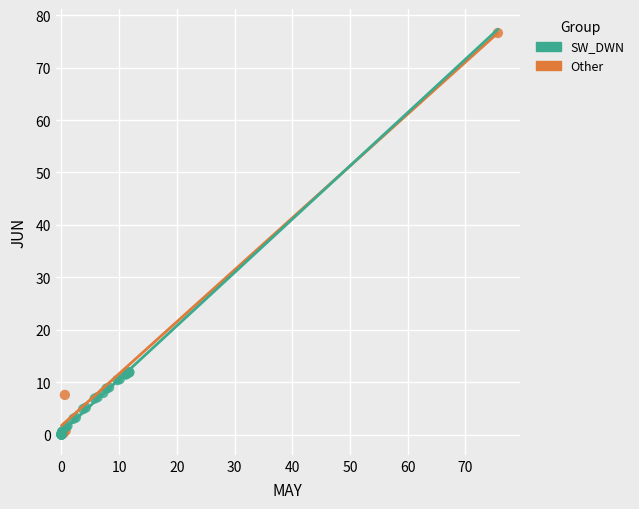

Which series reaches the maximum Y coordinate?

Other